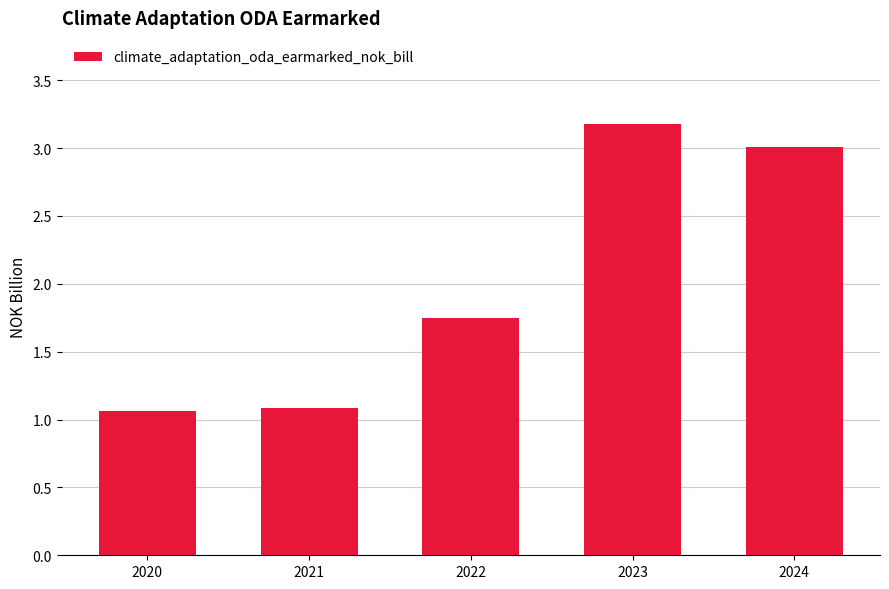

Between 2024 and 2021, which is larger?

2024